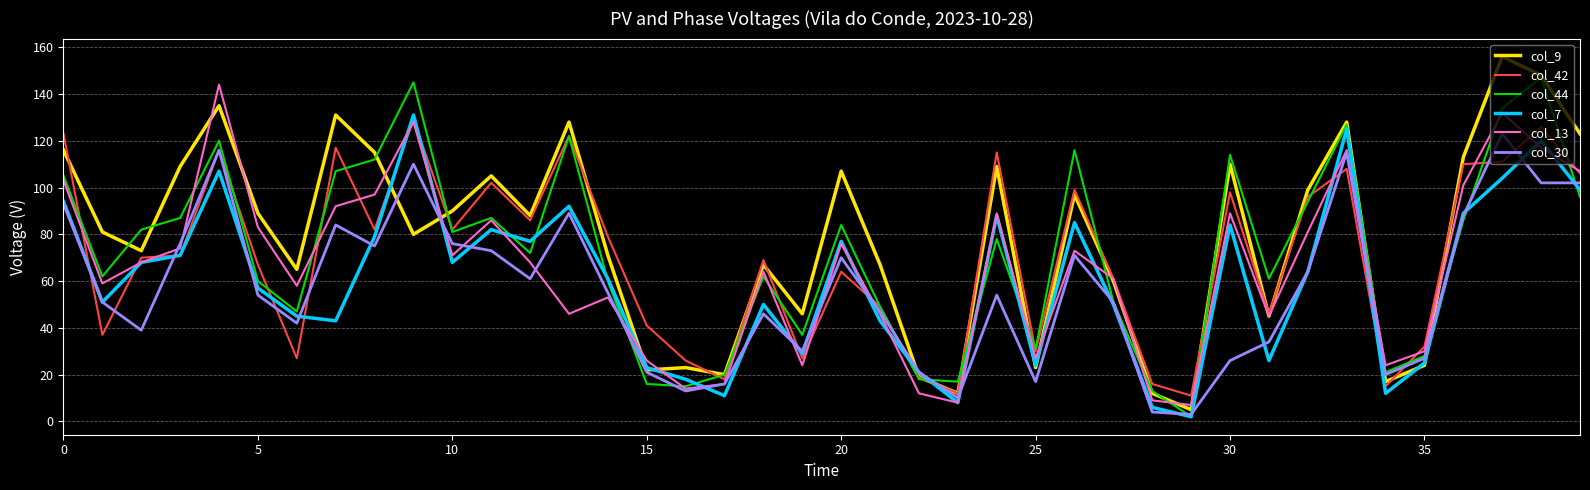

What is the sum of all col_42 values?

2815